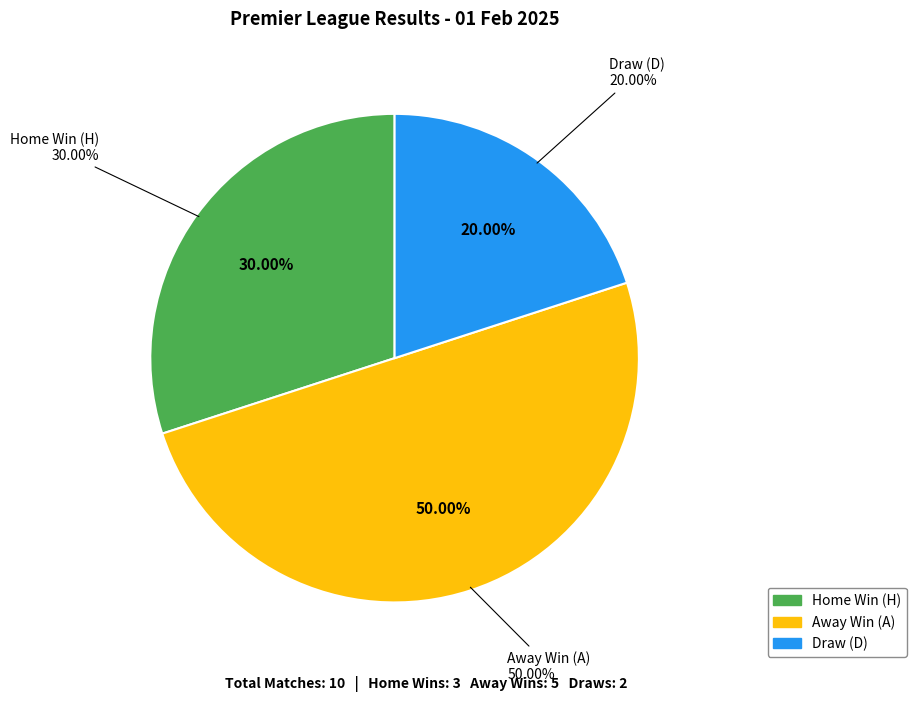

Which has a higher value, H or A?

A